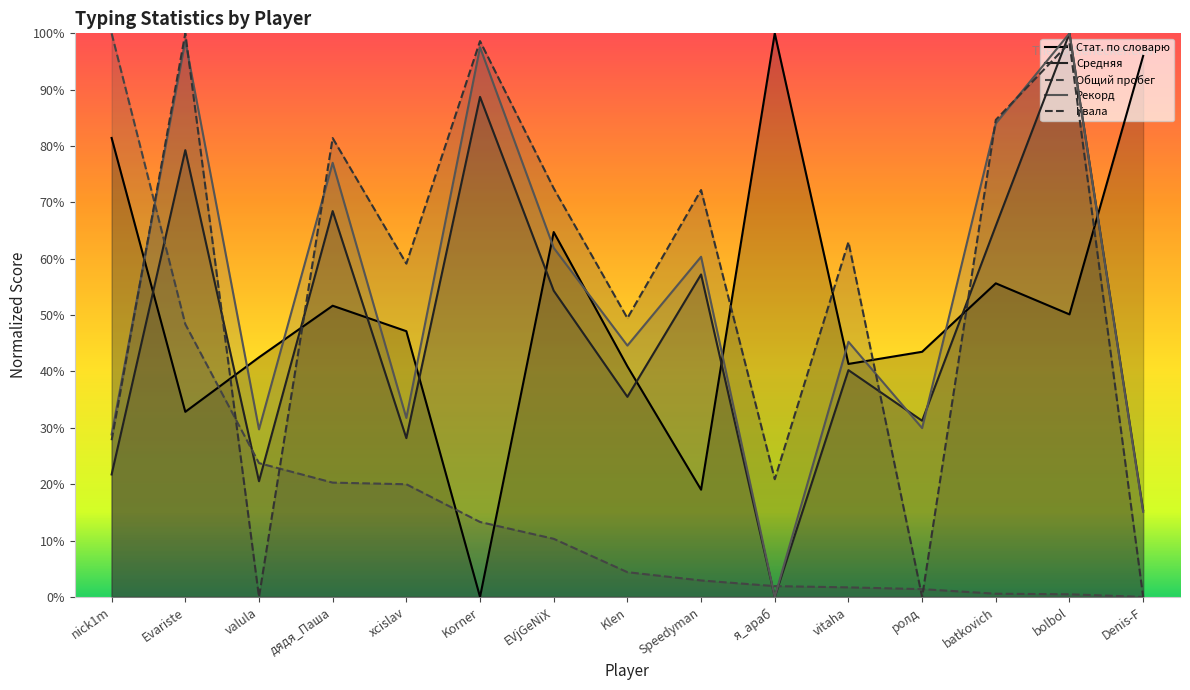

What is the difference between the highest and lowest values at Denis-F?

1.0